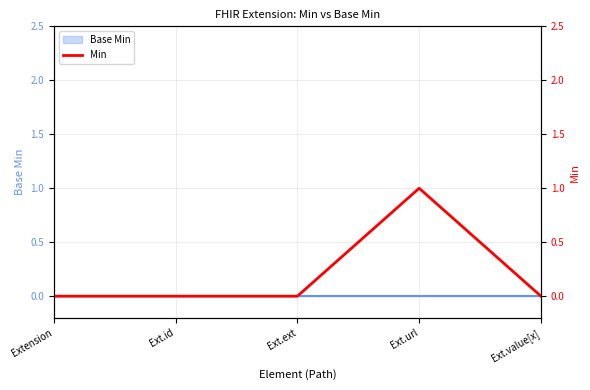

What is the label of the 5th point from the left?

Ext.value[x]